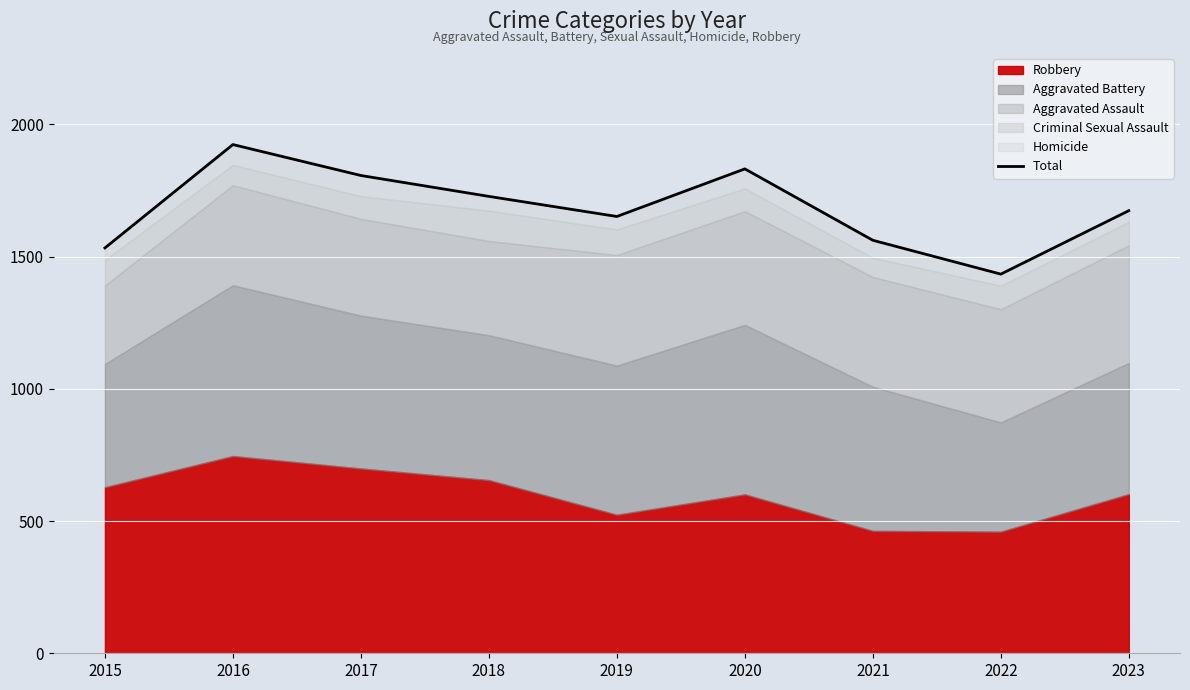

What is the ratio of the value at 2020 to the value at 2023?

1.1